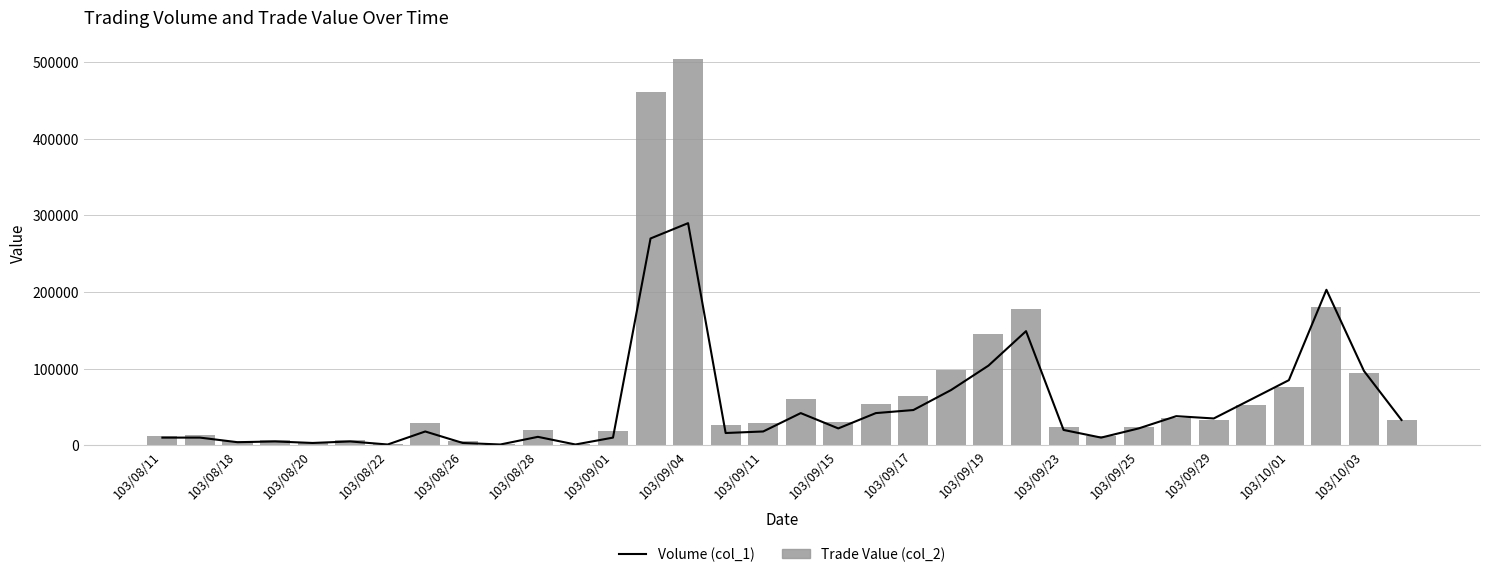

Which series has the largest range (max minus min)?

Trade Value (col_2)